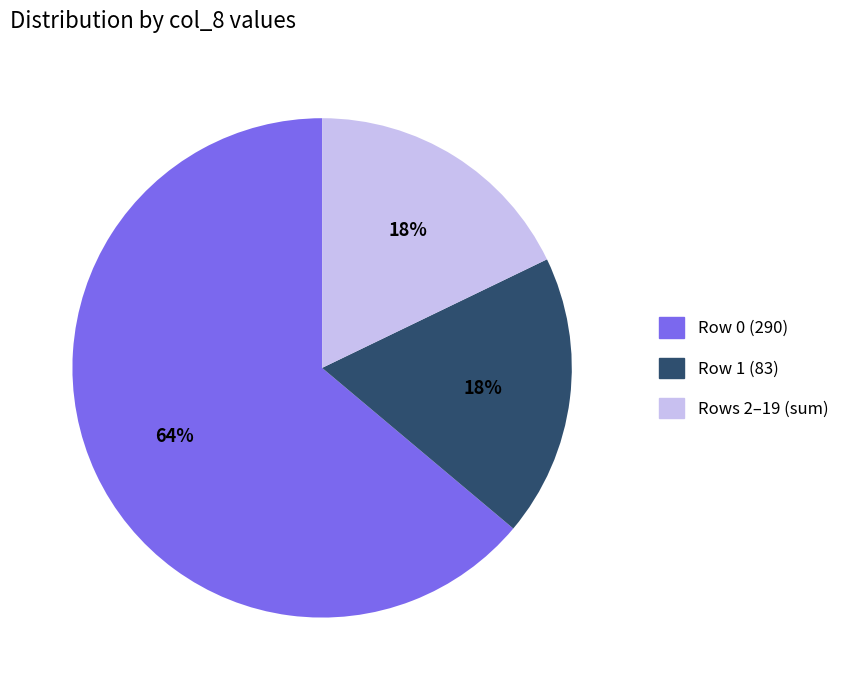

Is there a majority slice in this chart?

Yes